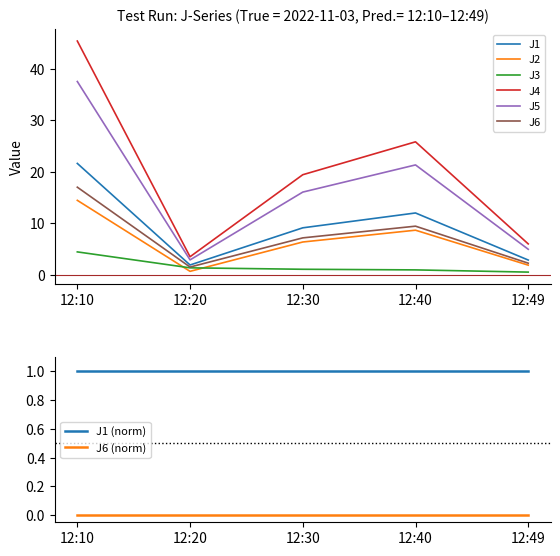

True or false: J3 has more than 1 points higher than both neighbors.

False